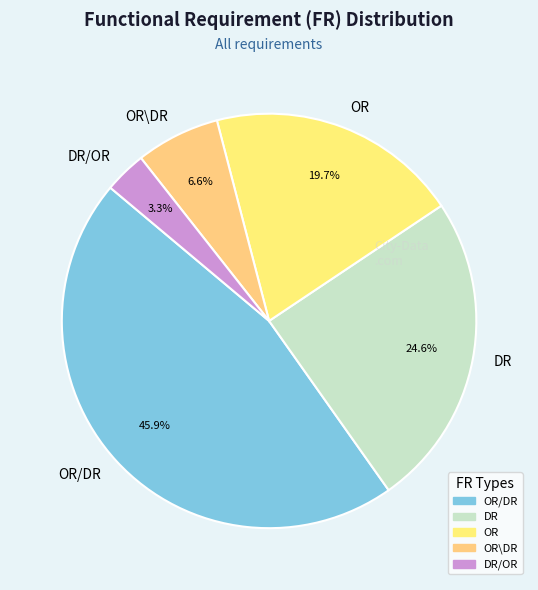

To the nearest percent, what is the combined percentage of OR/DR and DR?

70%